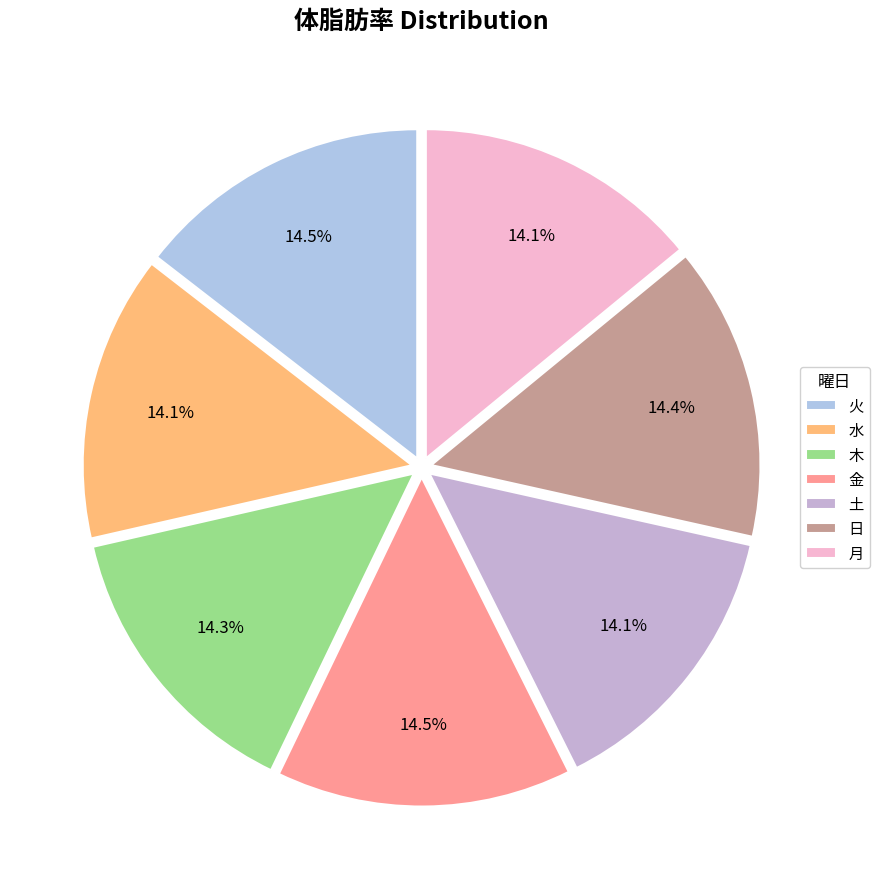

How many segments does this pie chart have?

7